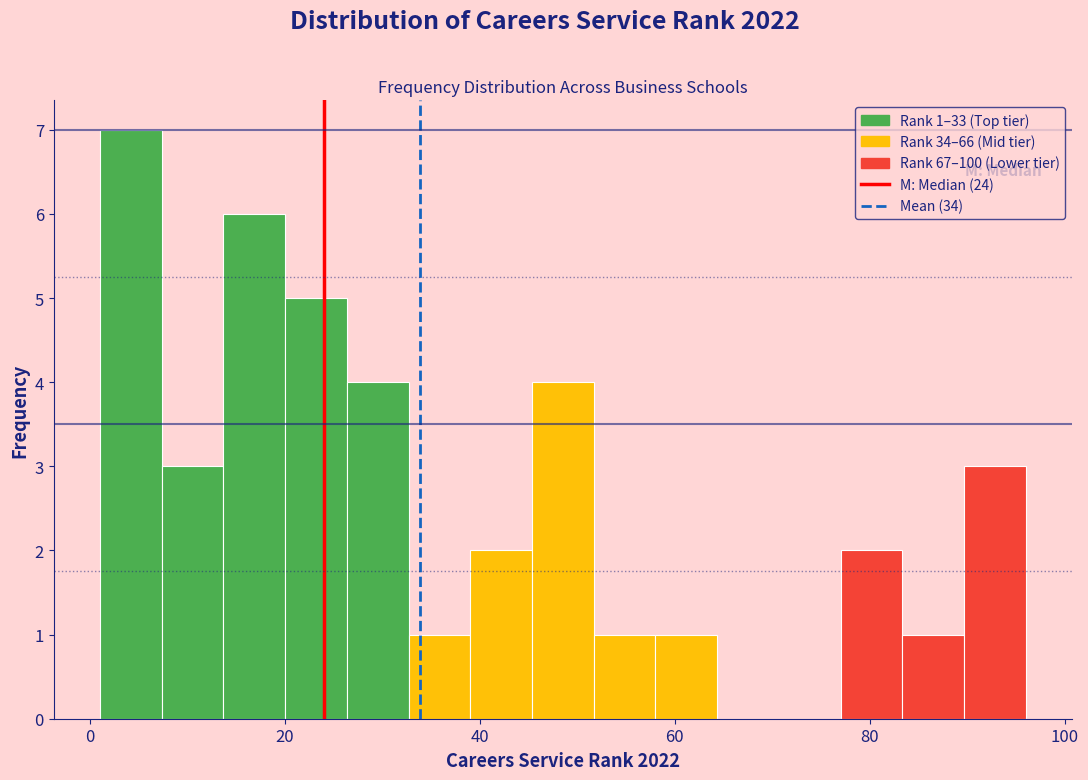

Around what value on the x-axis is the tallest bar? Give the approximate position of its centre, as read against the axis.

4